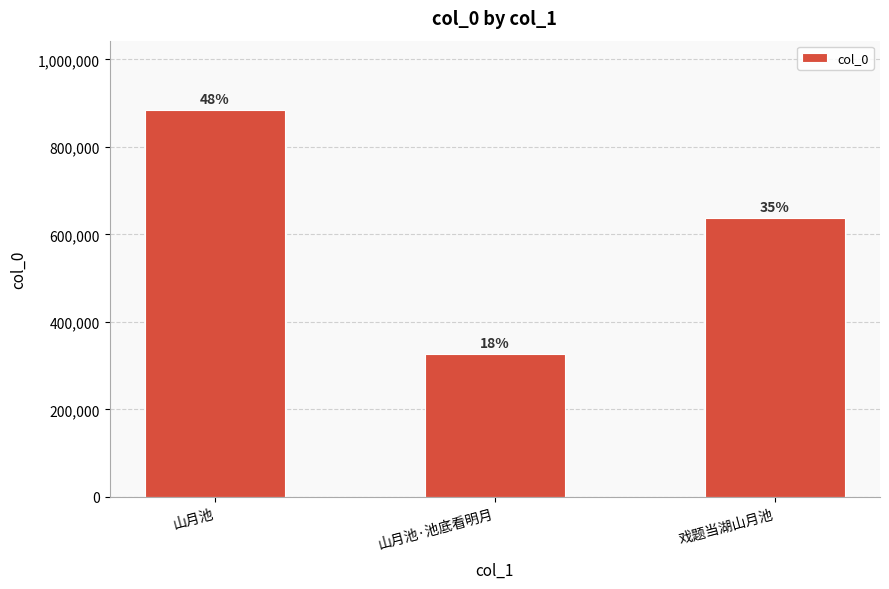

Does the chart contain stacked bars?

No